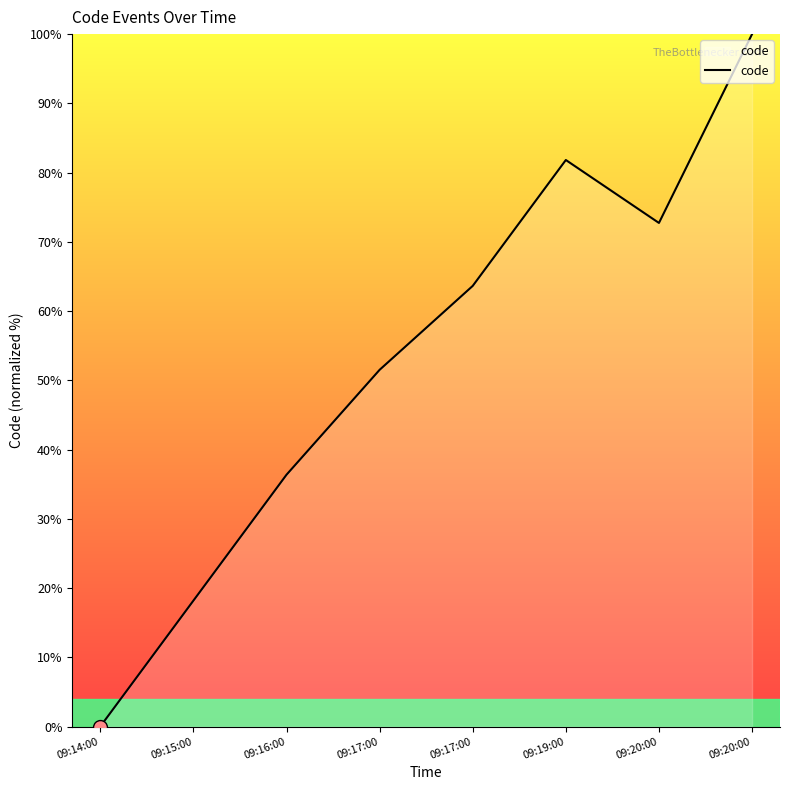

What is the label of the 8th point from the right?

09:14:00